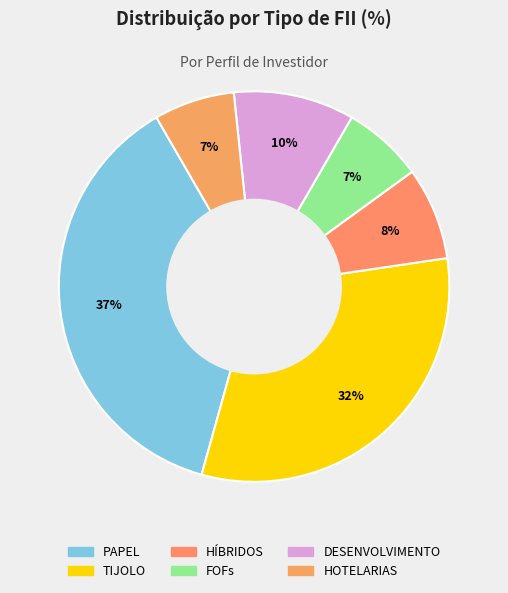

Which slice is the largest?

PAPEL